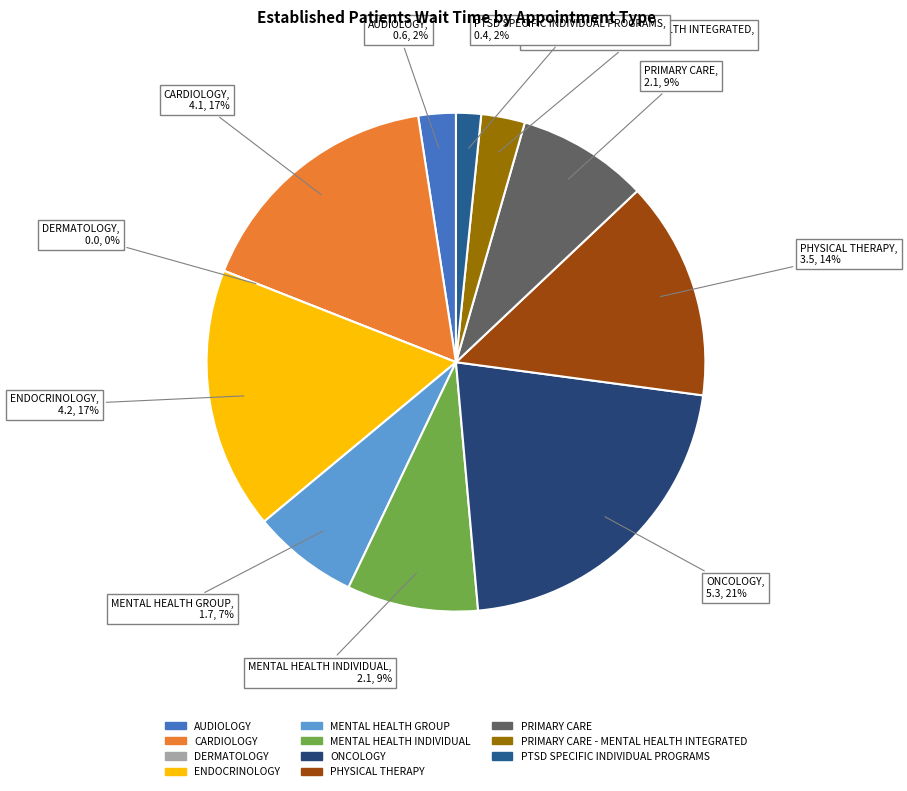

To the nearest percent, what is the average slice percentage?

9%